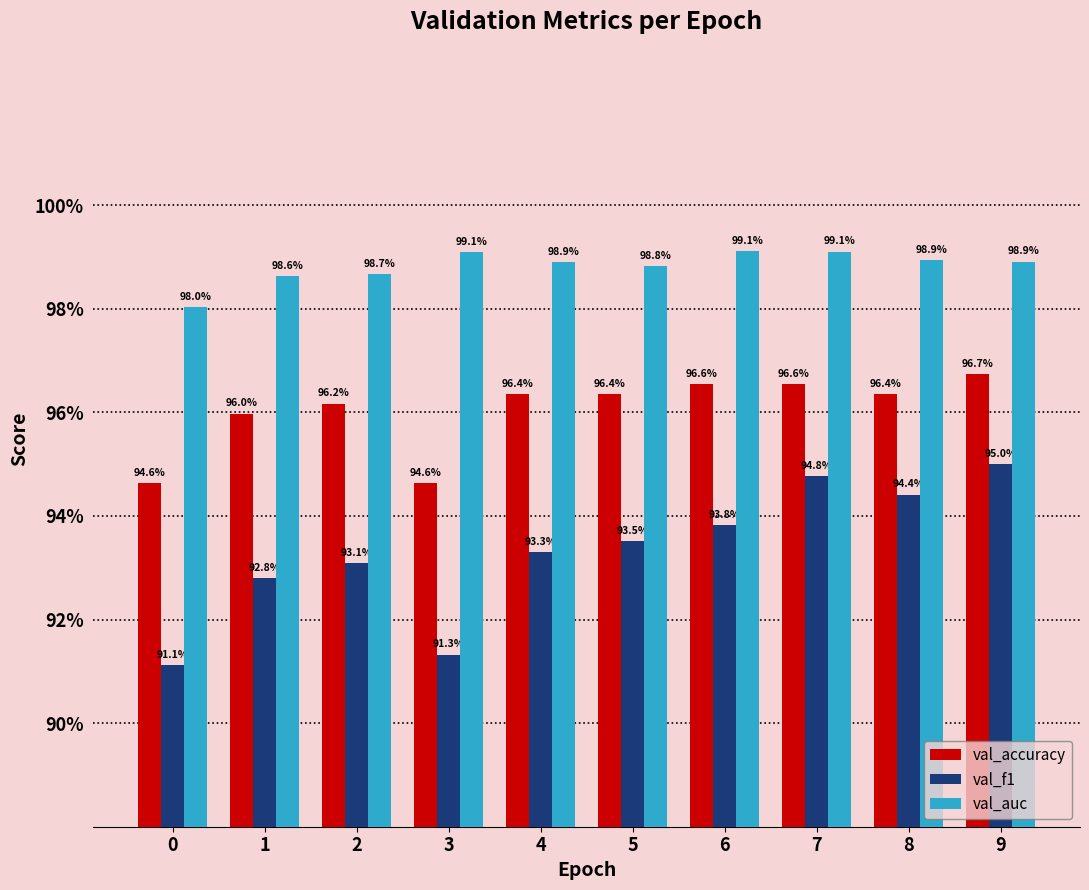

Reading left to right, extract all data points from this chart.

val_accuracy: 0=0.9	1=1.0	2=1.0	3=0.9	4=1.0	5=1.0	6=1.0	7=1.0	8=1.0	9=1.0
val_f1: 0=0.9	1=0.9	2=0.9	3=0.9	4=0.9	5=0.9	6=0.9	7=0.9	8=0.9	9=0.9
val_auc: 0=1.0	1=1.0	2=1.0	3=1.0	4=1.0	5=1.0	6=1.0	7=1.0	8=1.0	9=1.0